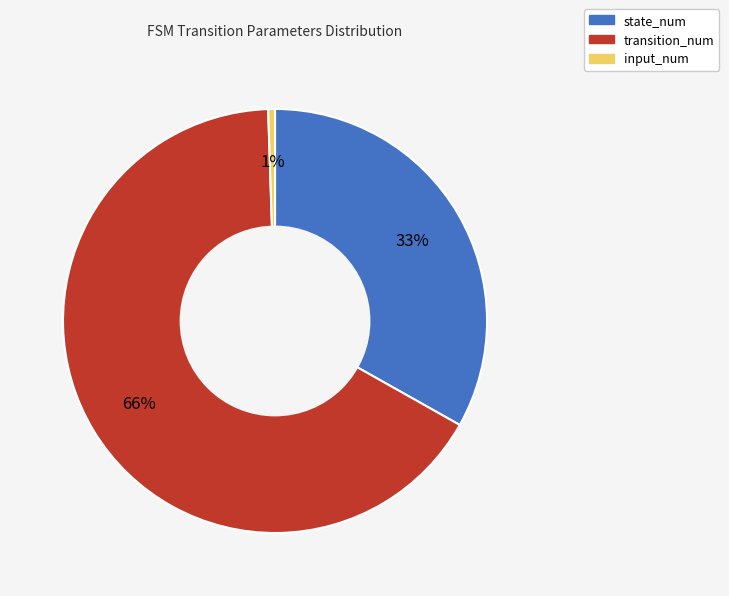

Rank the categories by value from highest to lowest.

transition_num, state_num, input_num